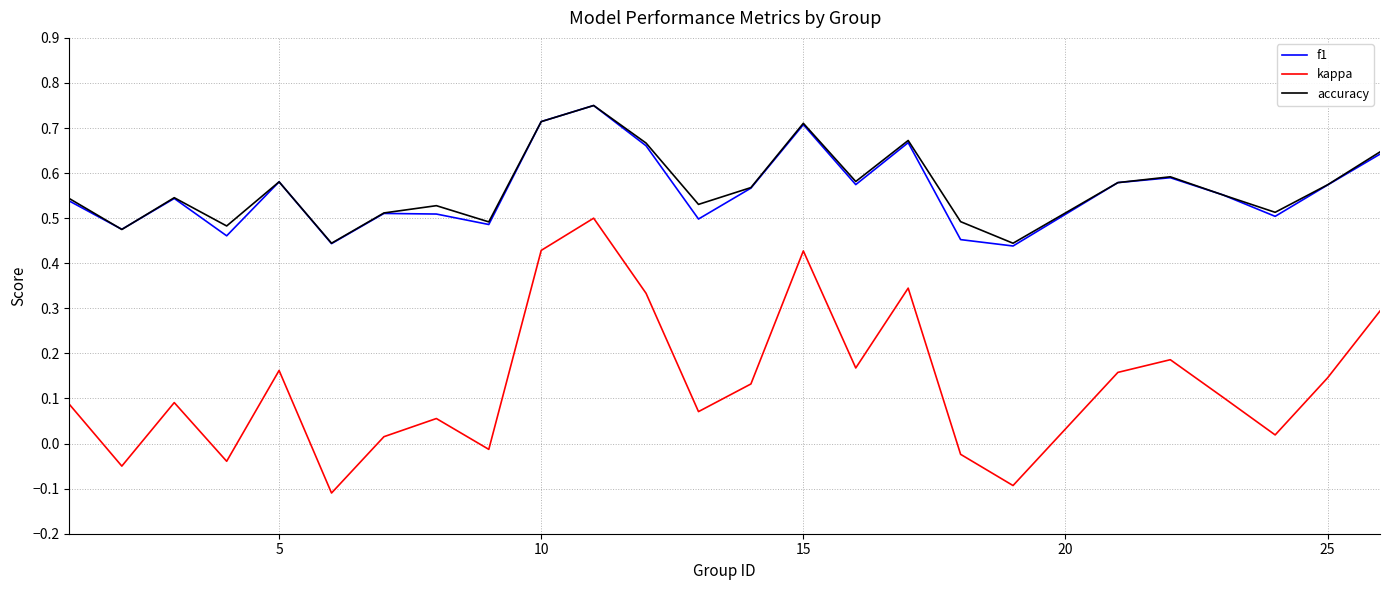

How many lines are shown in the chart?

3